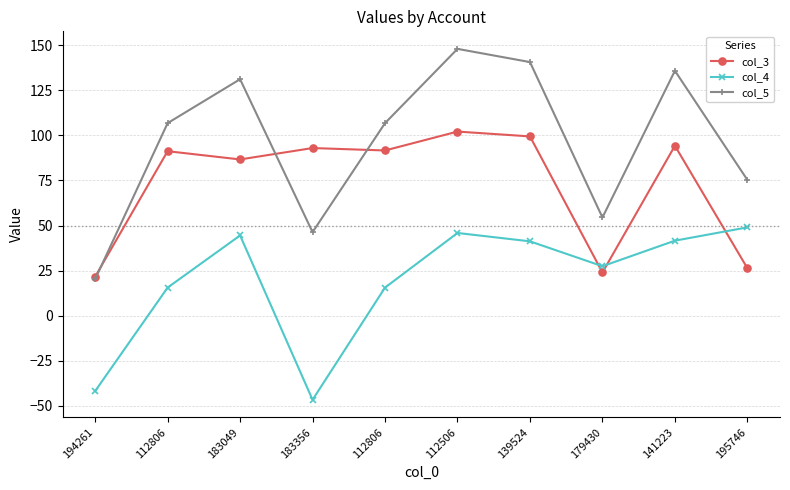

Is the value of col_4 at 179430 greater than the value of col_3 at 139524?

No